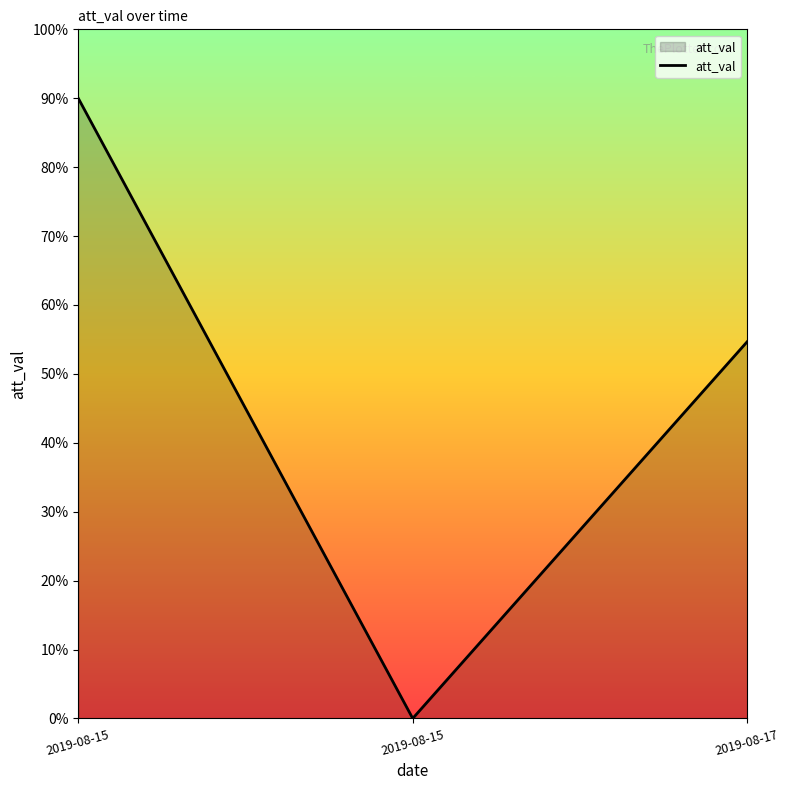

Does the chart display data point markers on the line(s)?

No